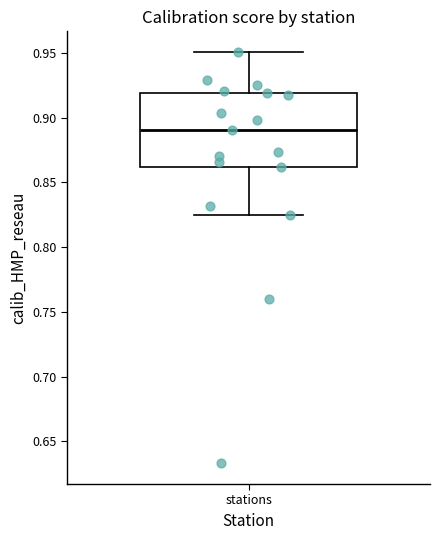

Read this box plot against the y-axis: the position of the median line, the range covered by the box, and the ends of both whiskers. The values are not printed on the chart, so give them approximately, as read against the axis.

median 0.890, box 0.860 to 0.920, whiskers 0.825 to 0.950